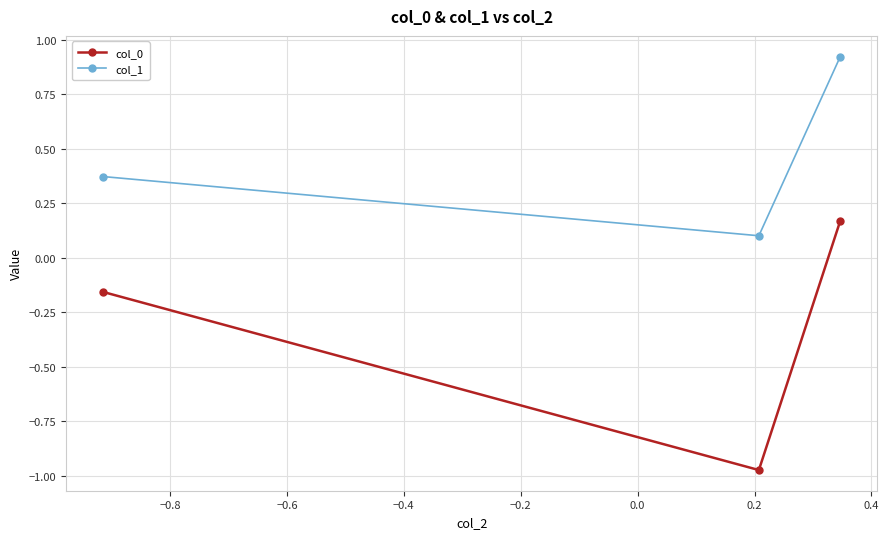

List the series in order of their overall mean, lowest first.

col_0, col_1